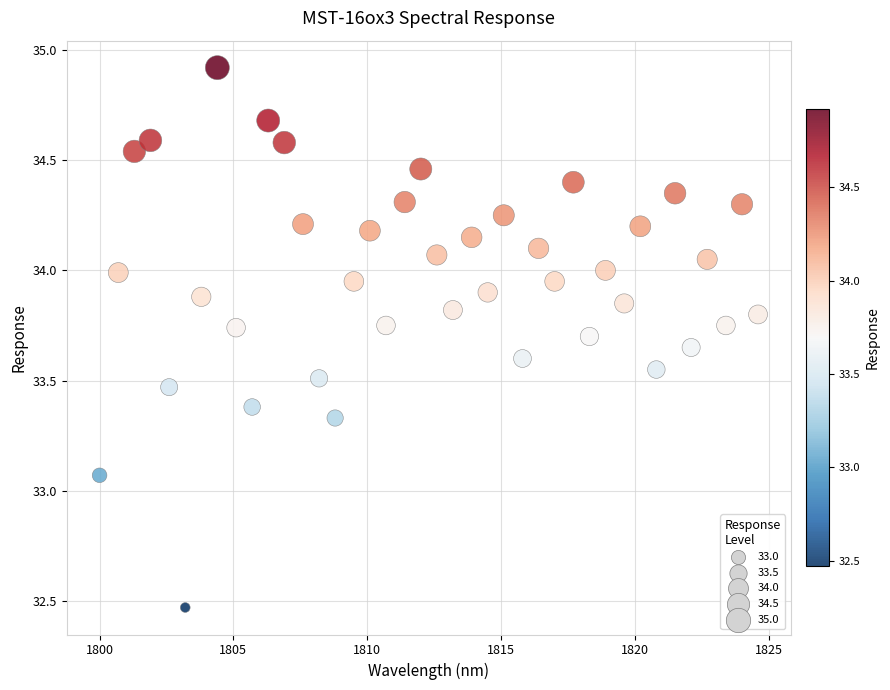

What is the range of X values (max minus min)?

24.6